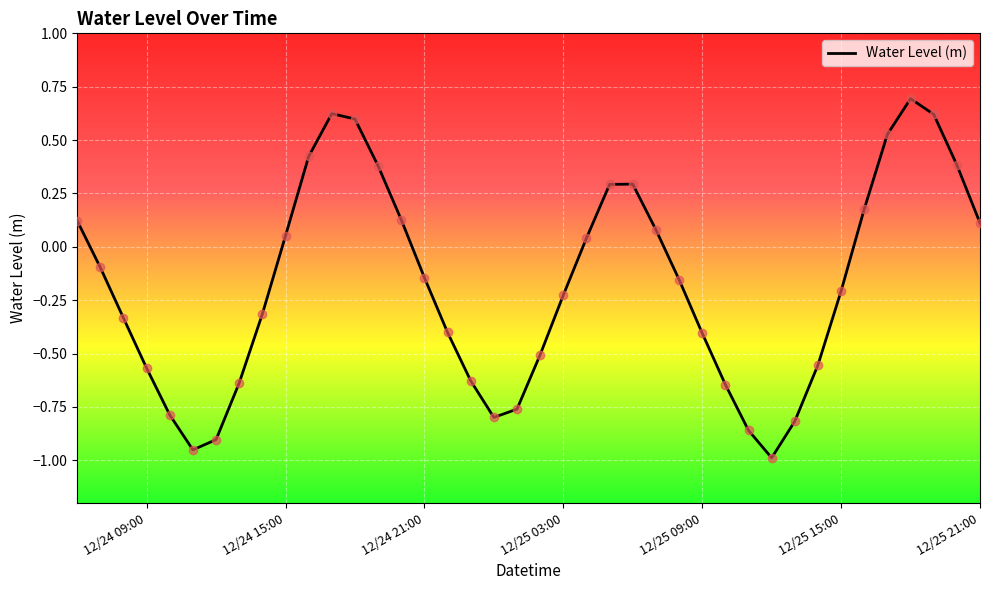

What is the greatest value displayed?

0.7